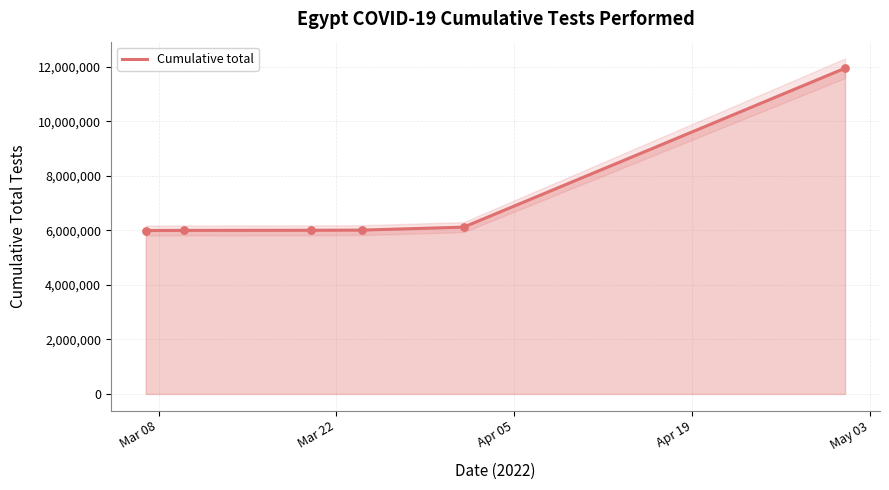

What is the maximum value for Cumulative total?

11954884